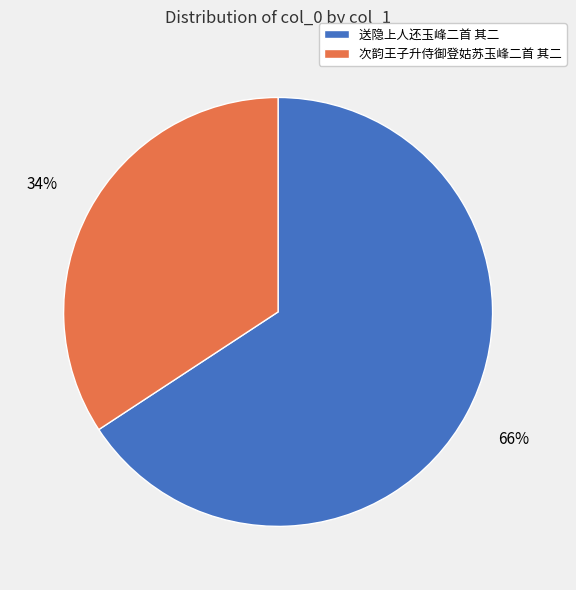

Which slice is the smallest?

次韵王子升侍御登姑苏玉峰二首 其二